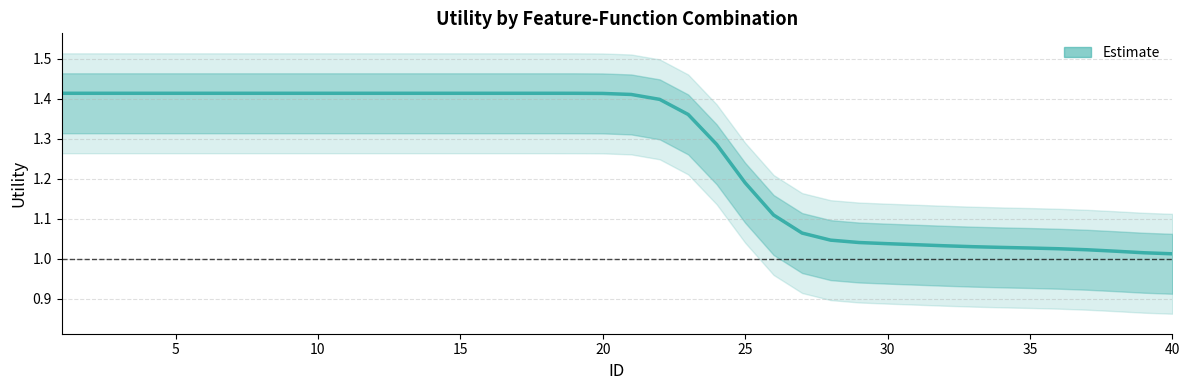

Does the chart have visible grid lines?

Yes